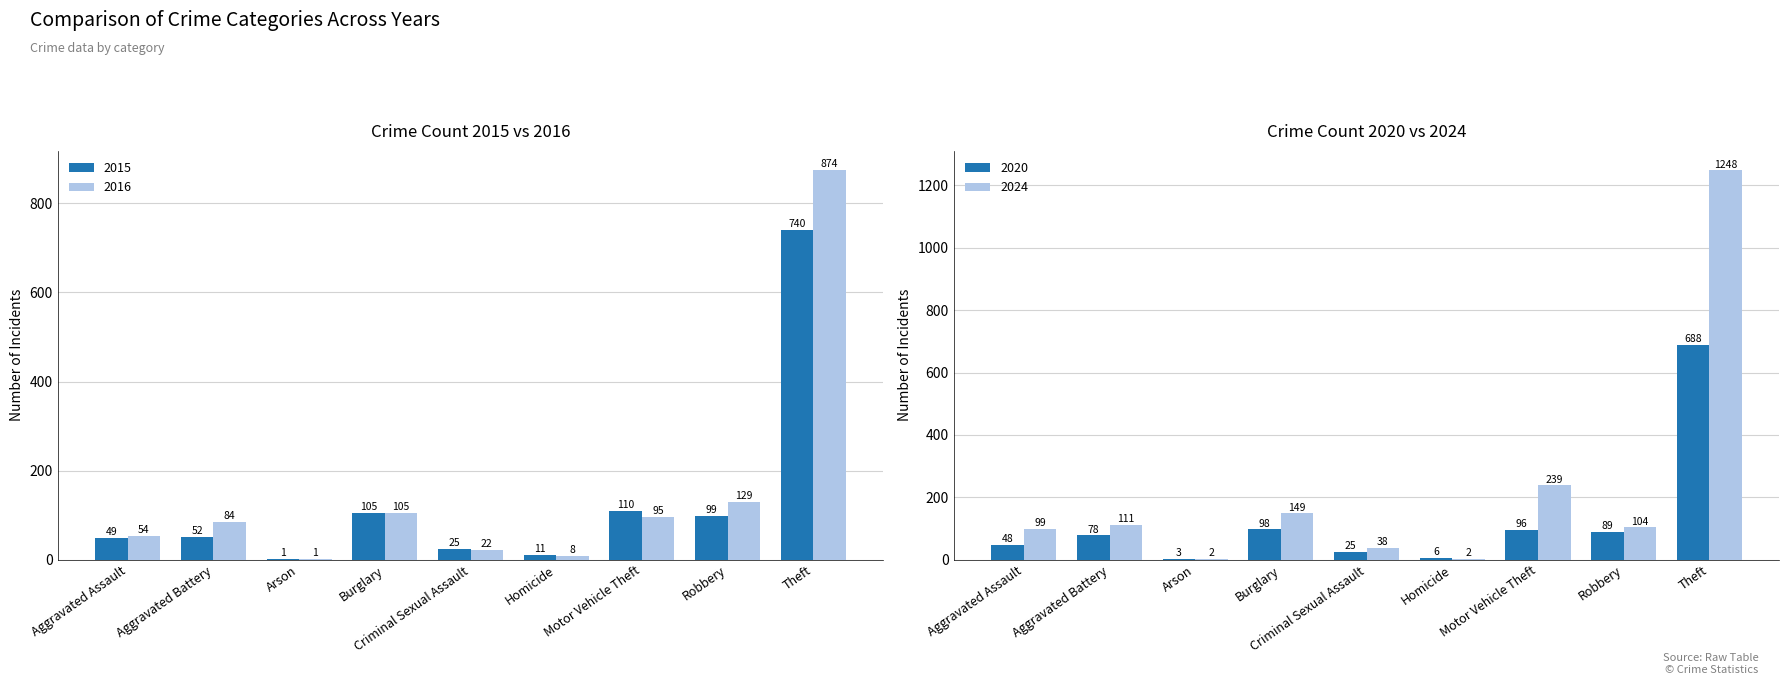

The 2020 series shows 48 at Aggravated Assault. True or false?

True